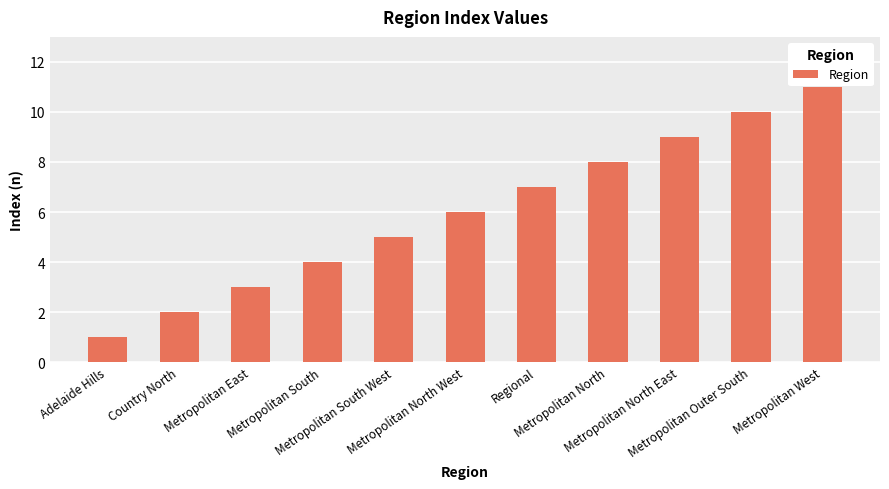

What is the average value?

6